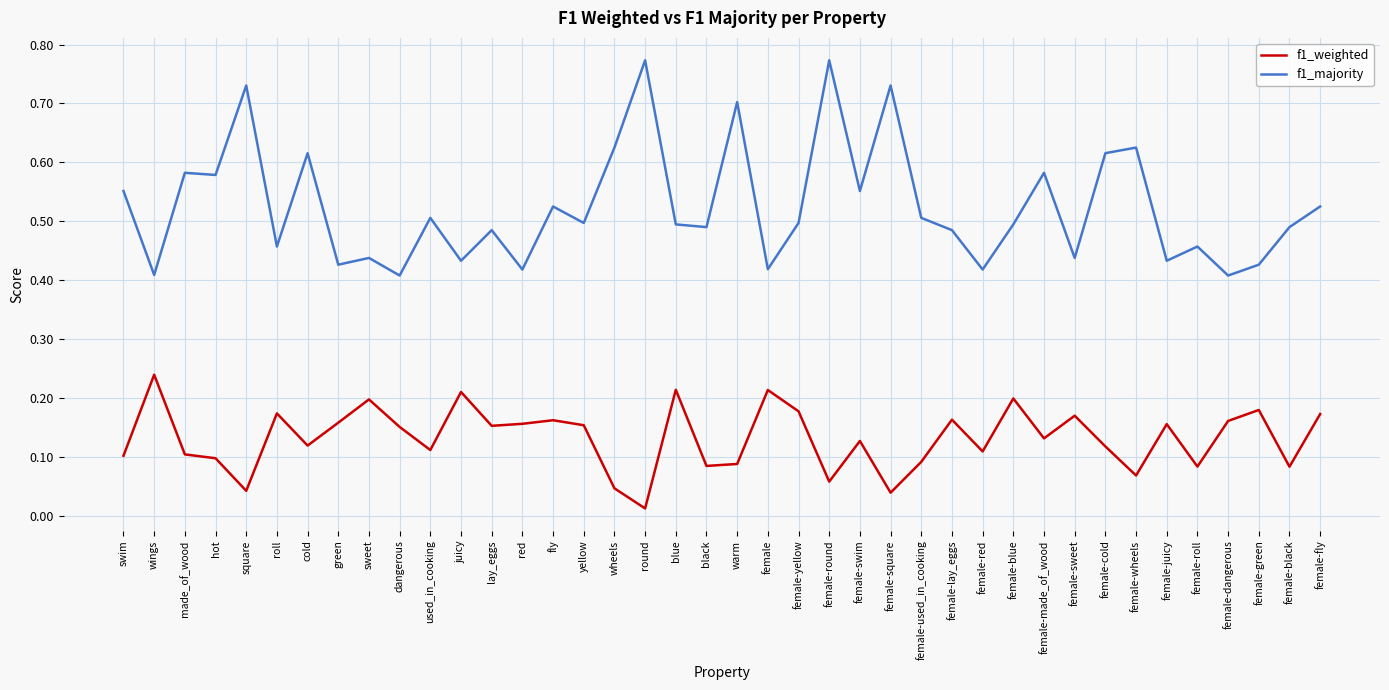

The f1_majority series shows 0.5 at roll. True or false?

True